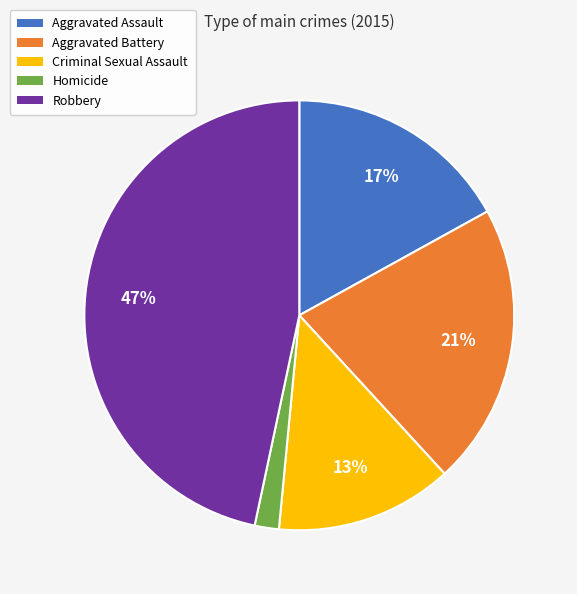

Rank the categories by value from lowest to highest.

Homicide, Criminal Sexual Assault, Aggravated Assault, Aggravated Battery, Robbery